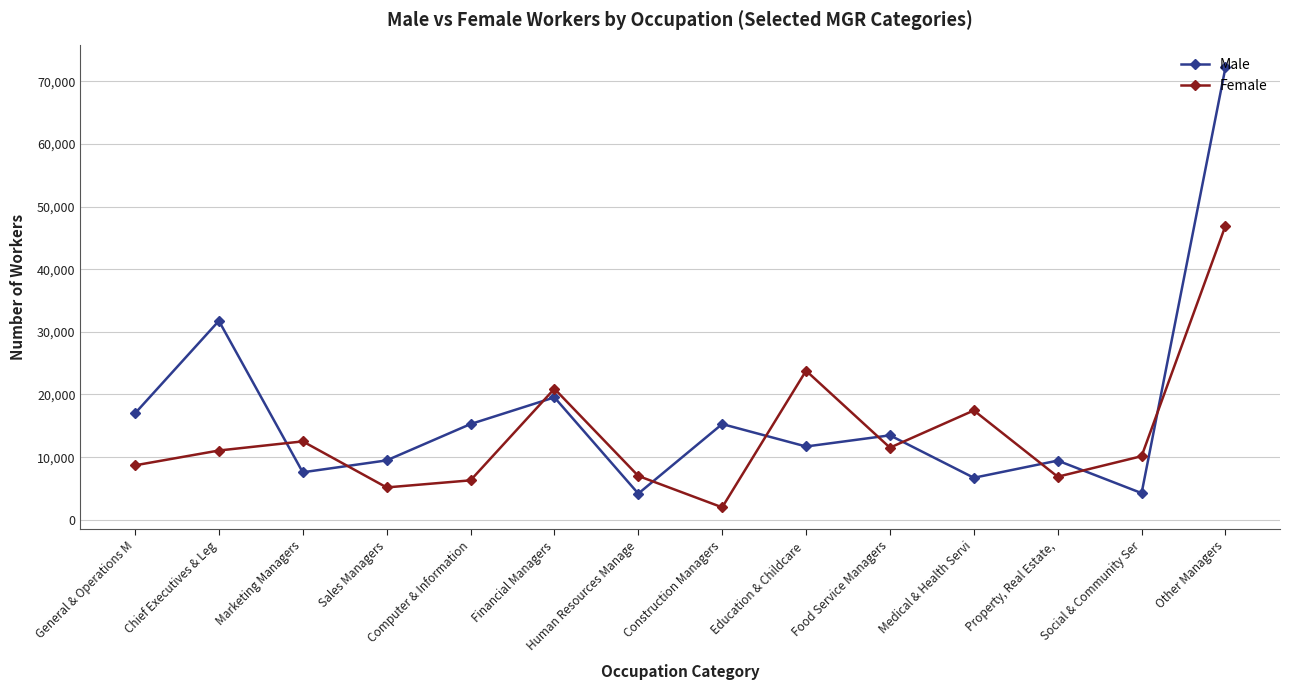

What is the minimum value for Female?

1988